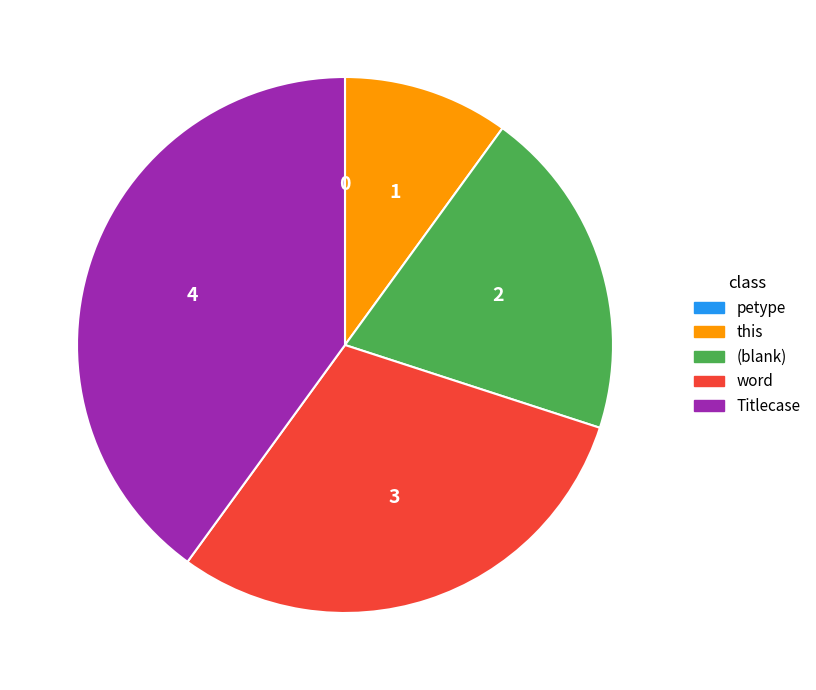

Approximately how many times larger is the value at (blank) compared to this?

2.0